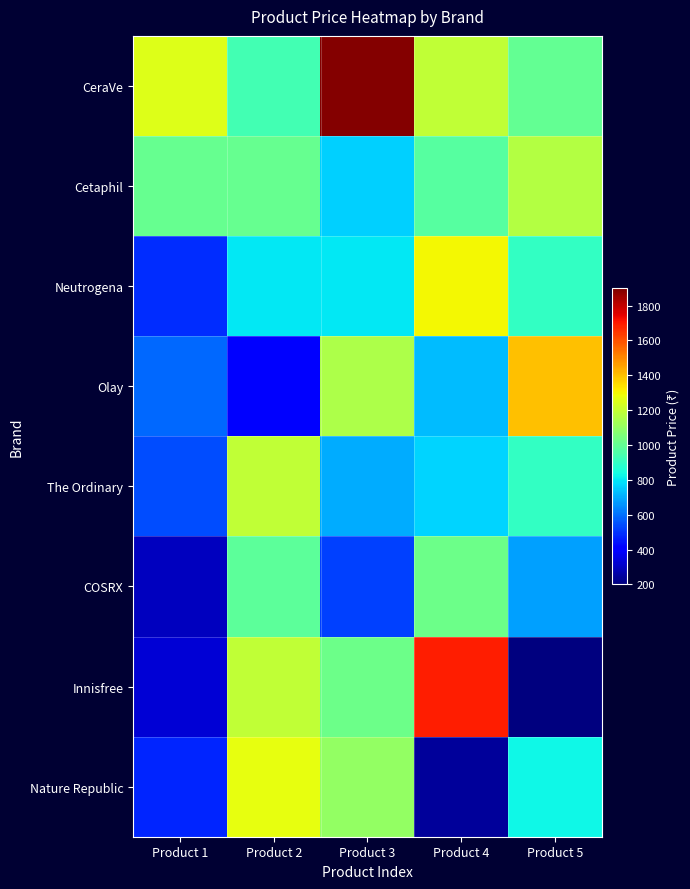

At how many categories does at least one series exceed 1072?

5